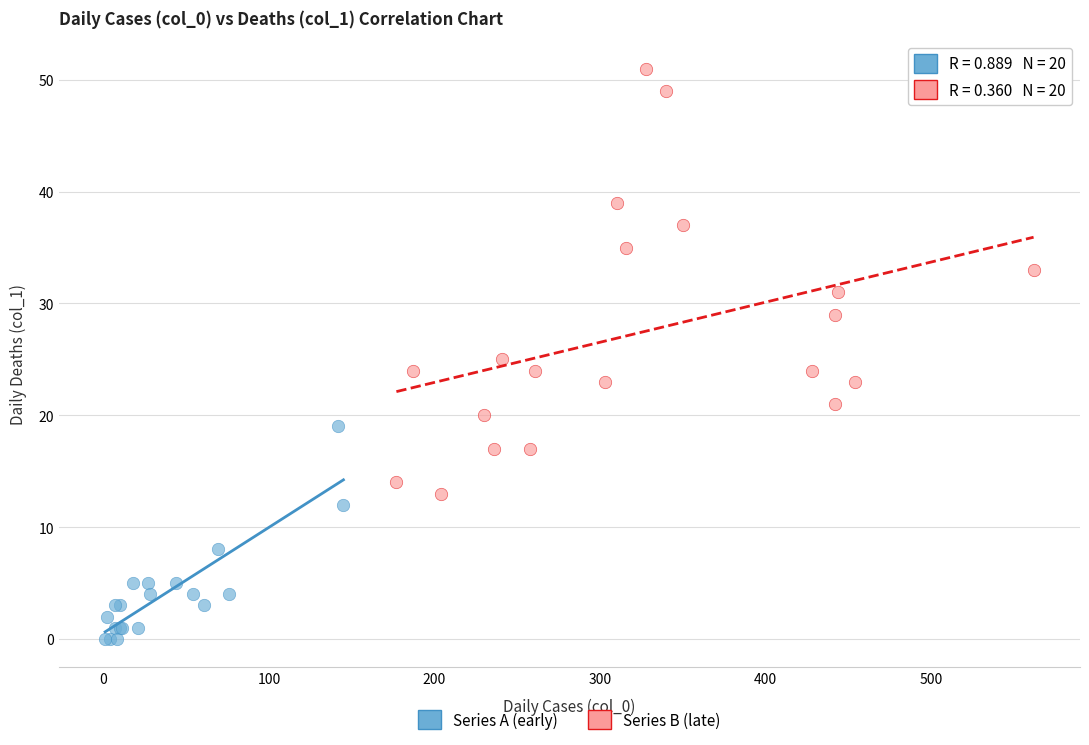

What are all the series names shown in the legend?

Series A (early), Series B (late)